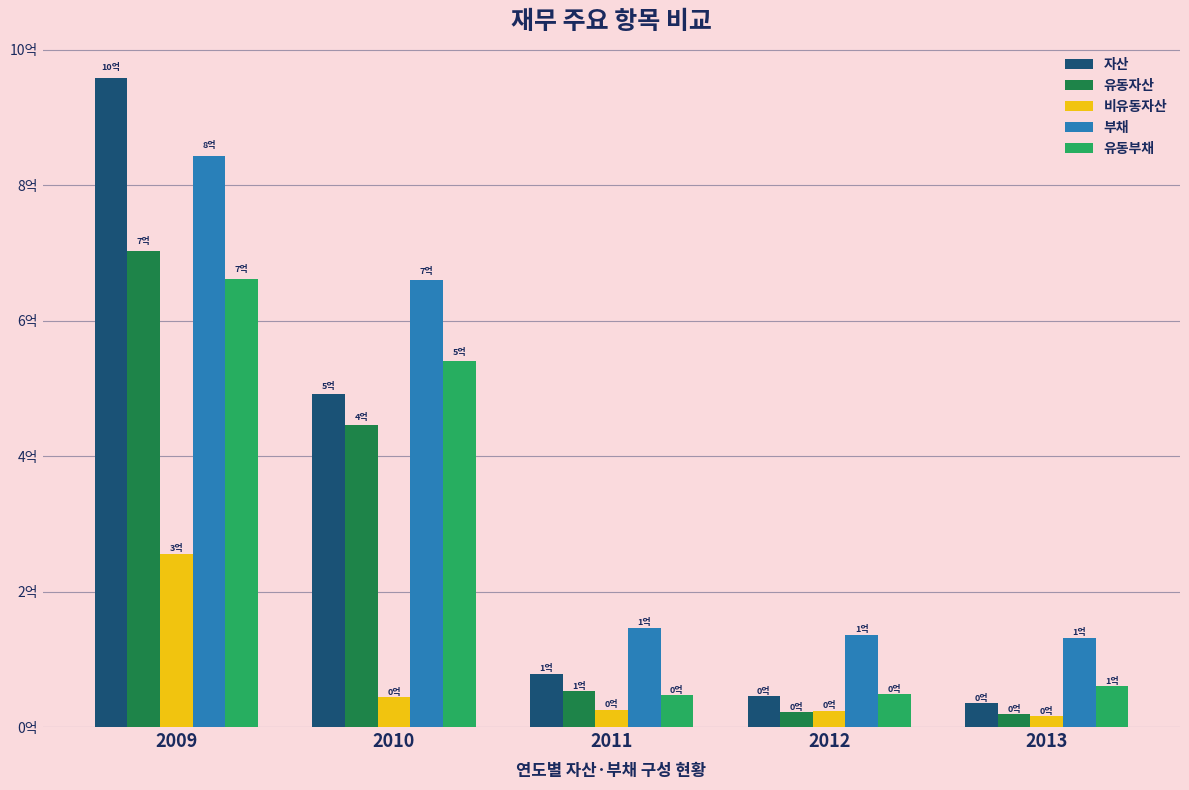

What are all the series names shown in the legend?

자산, 유동자산, 비유동자산, 부채, 유동부채